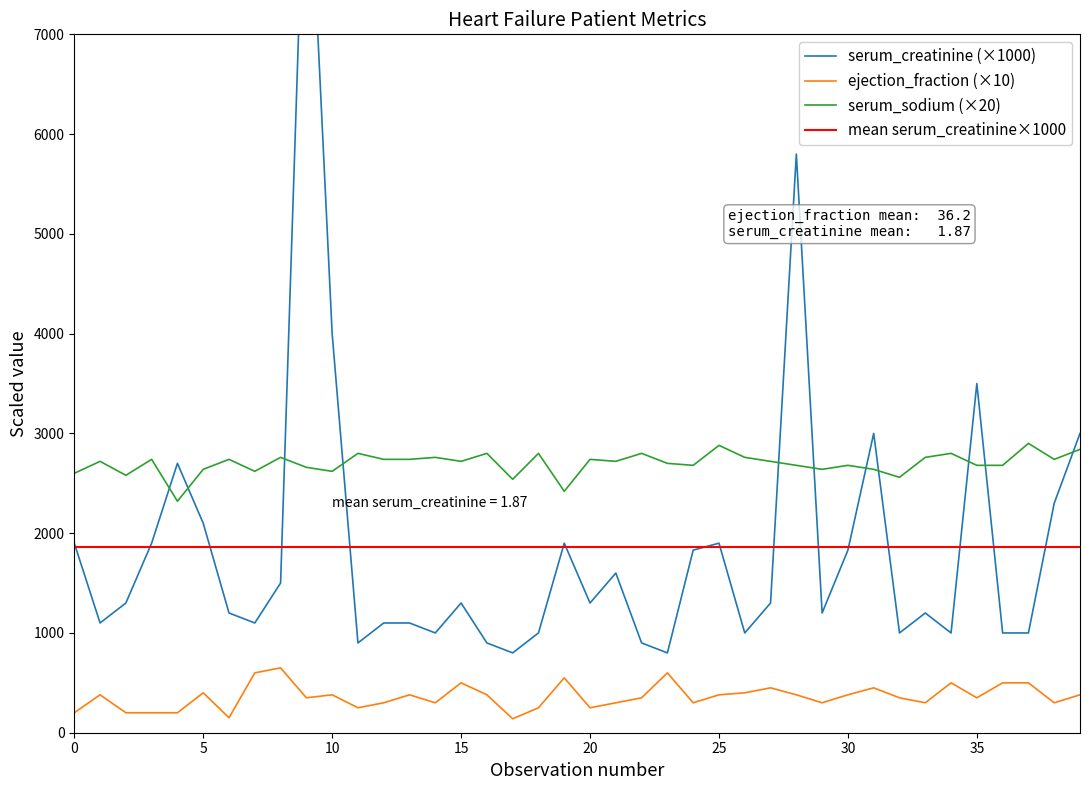

What is the minimum value for ejection_fraction (×10)?

140